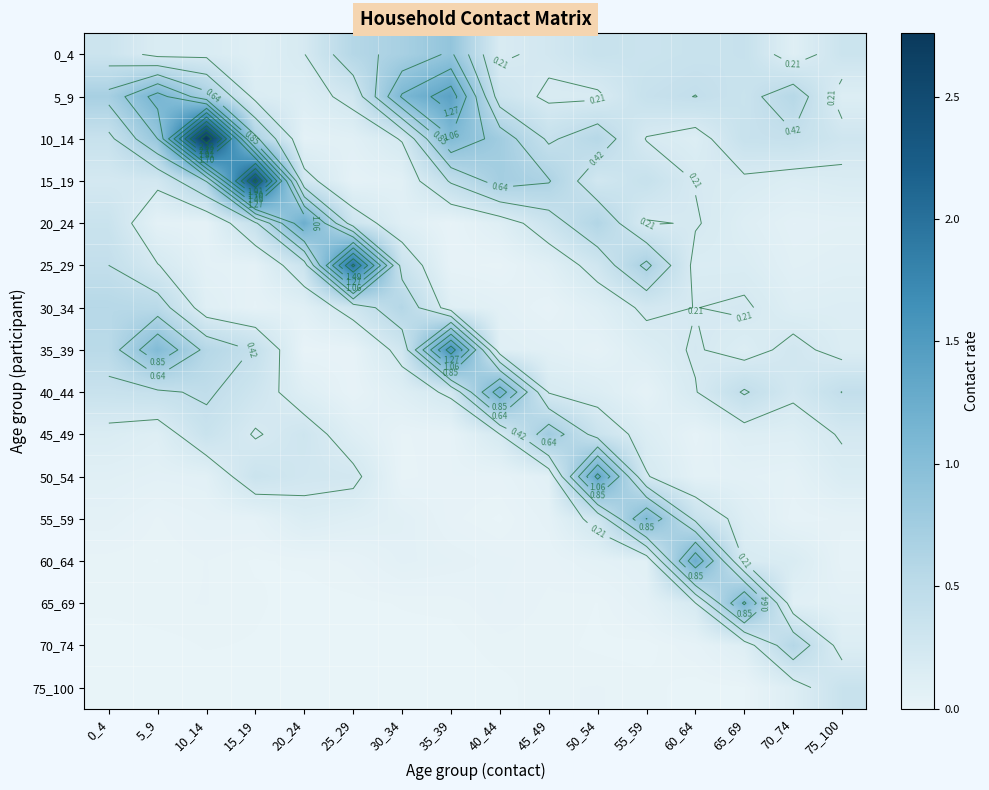

Rank the series by their maximum value, from lowest to highest.

75_100, 70_74, 30_34, 45_49, 0_4, 55_59, 65_69, 40_44, 60_64, 20_24, 50_54, 5_9, 35_39, 25_29, 15_19, 10_14